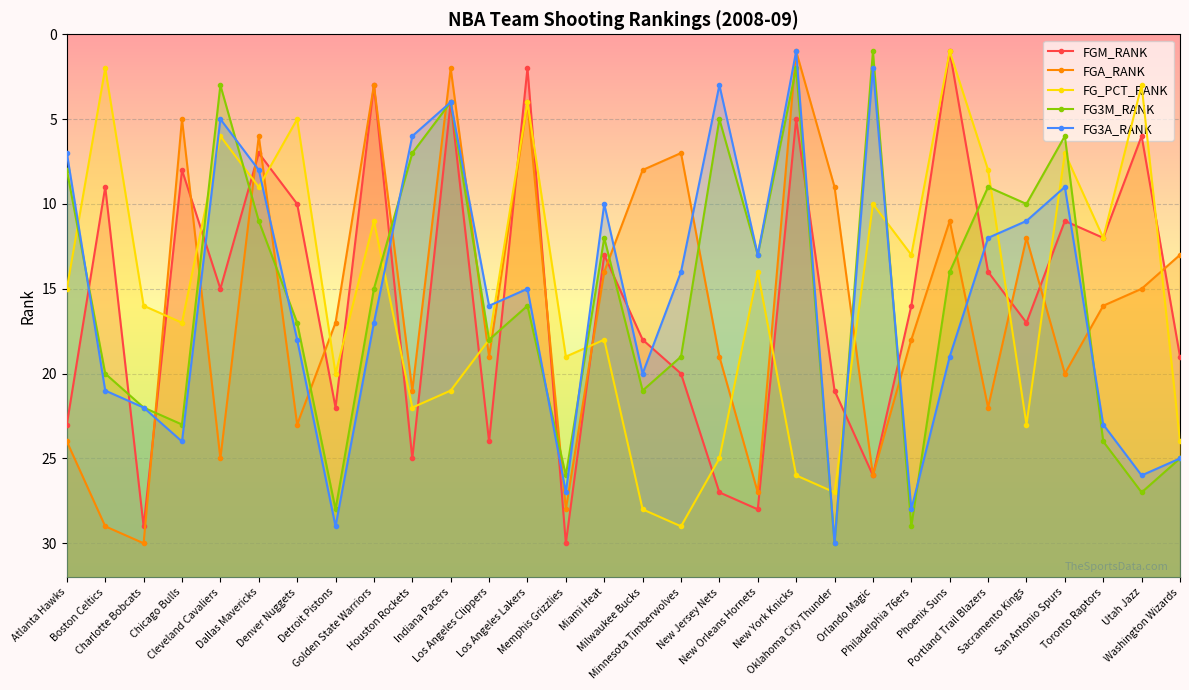

Is it true that FGA_RANK equals 17 at Detroit Pistons?

True